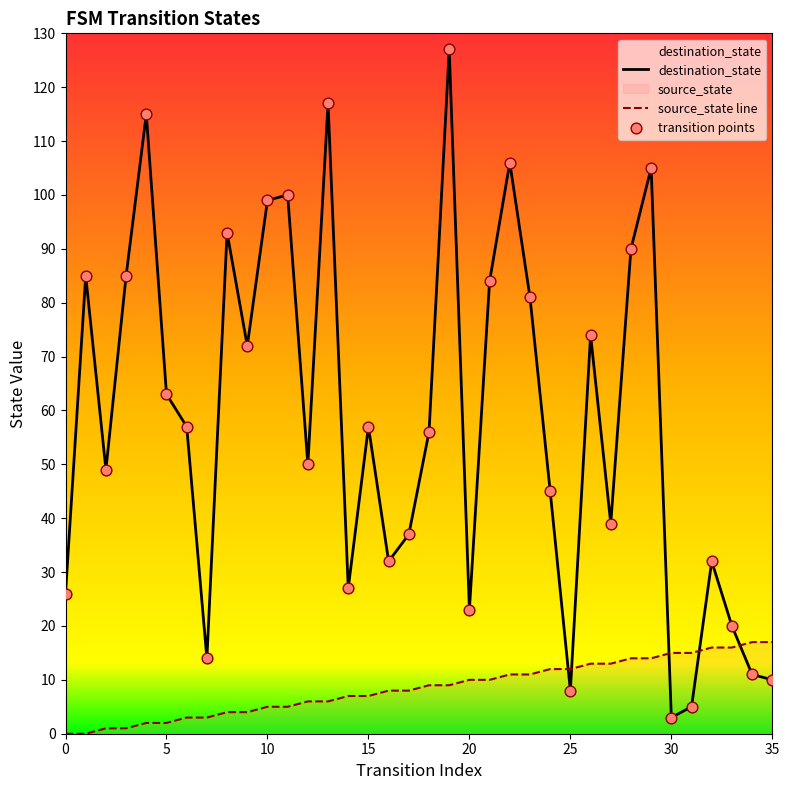

Which series contains the lowest Y value?

source_state line